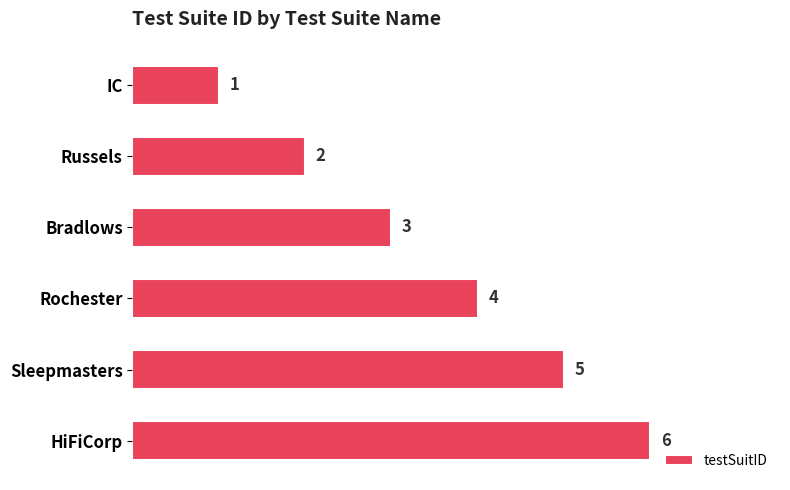

List the labels in order of value, smallest first.

IC, Russels, Bradlows, Rochester, Sleepmasters, HiFiCorp